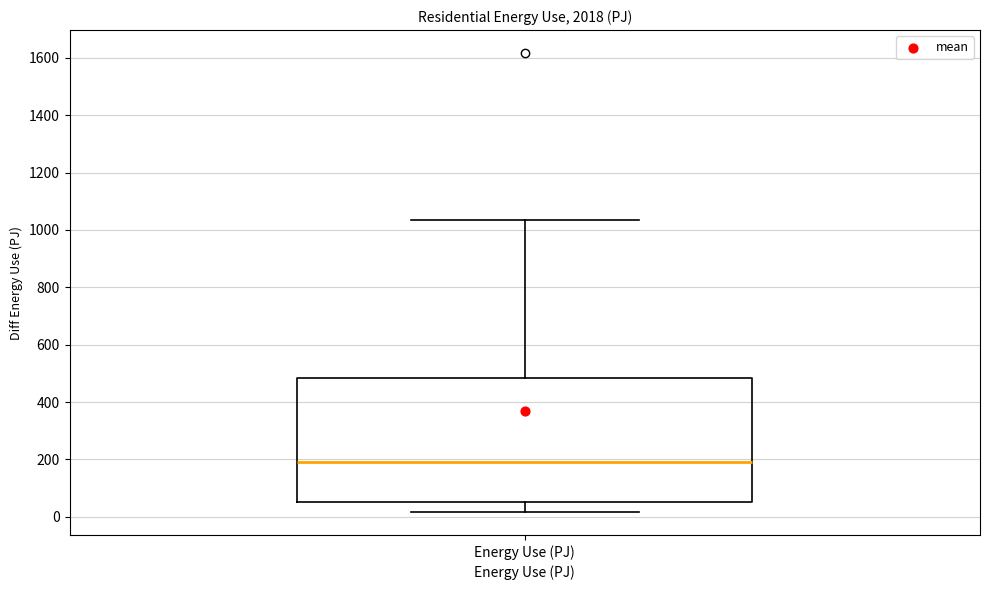

Transcribe this box plot: give where the median line is, the range the box spans, and where the two whiskers end, as read against the y-axis. The values are not printed on the chart, so give them approximately, as read against the axis.

median 180, box 60 to 480, whiskers 20 to 1040